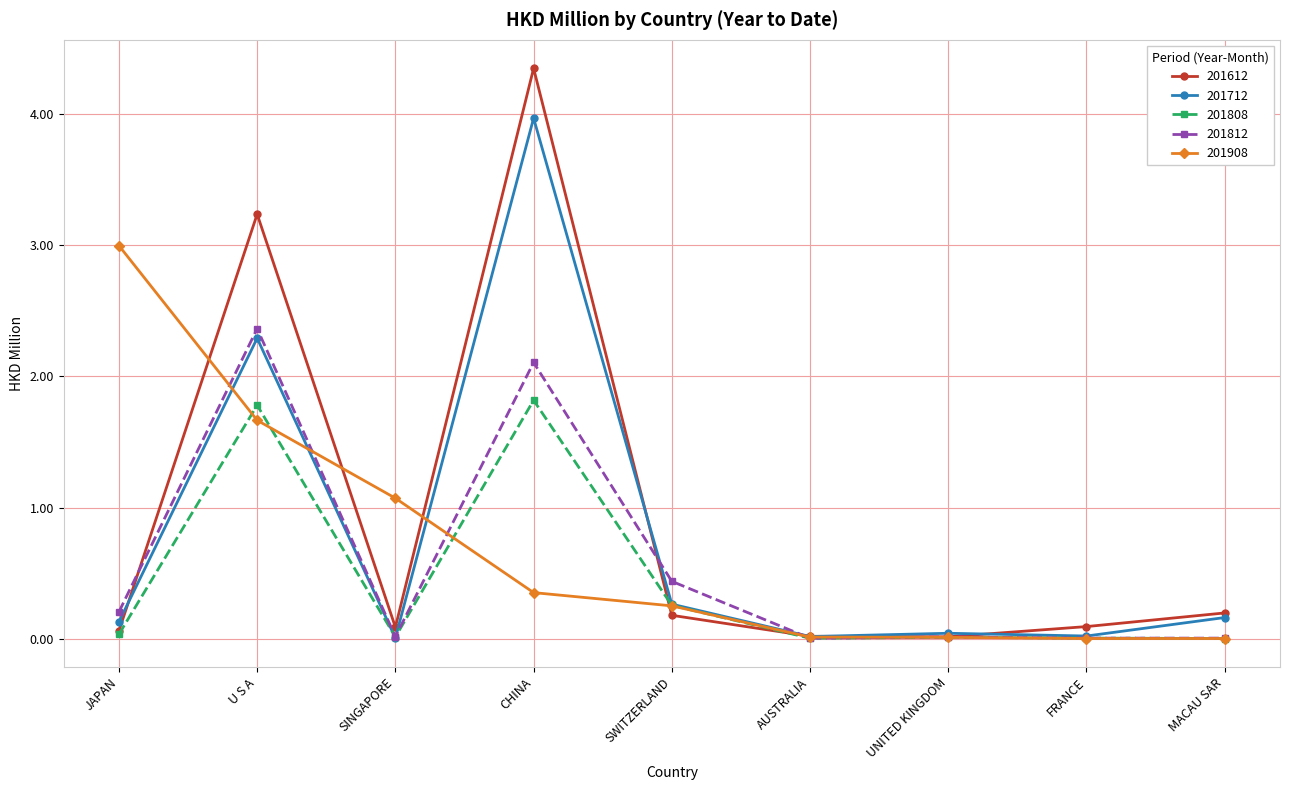

What is the maximum value for 201908?

3.0